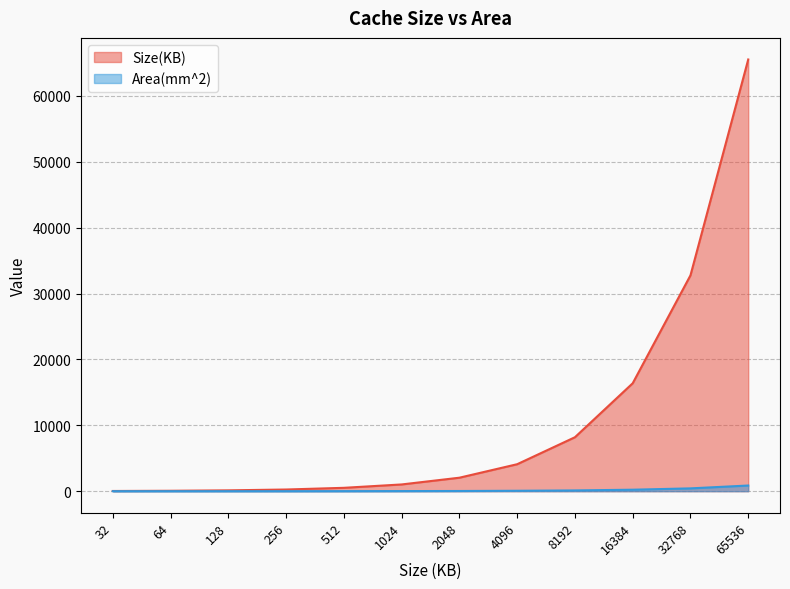

At which label does Area(mm^2) reach its minimum?

32